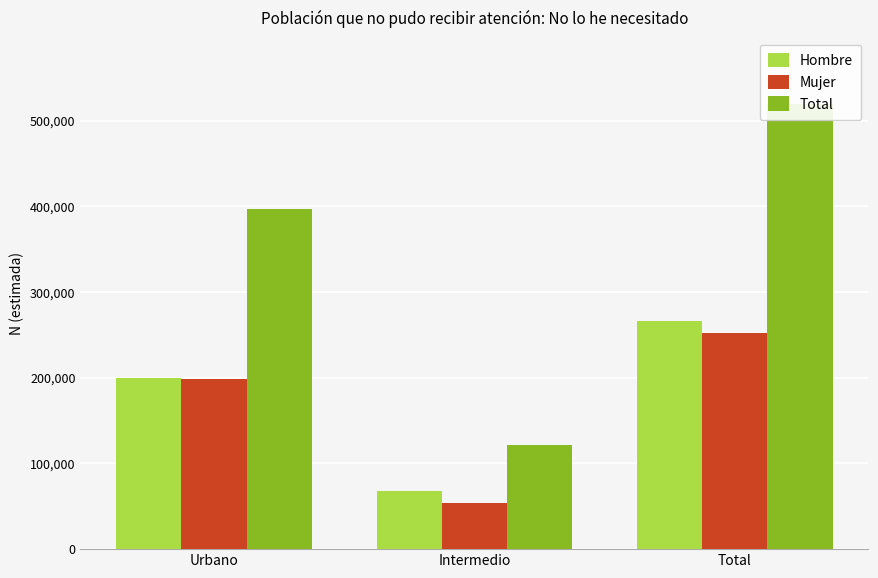

At which label does Mujer reach its peak?

Total